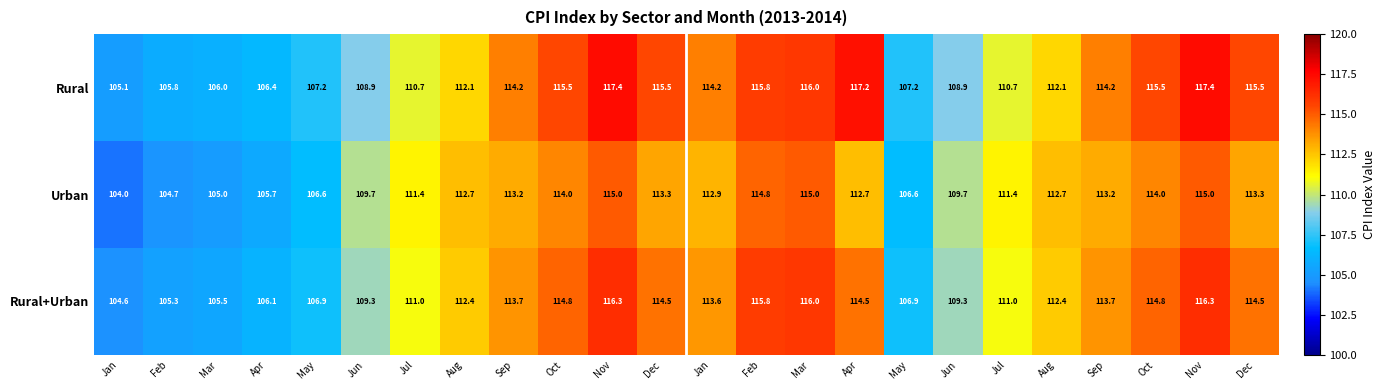

What is the spread (max minus min) of values at Nov?

2.4